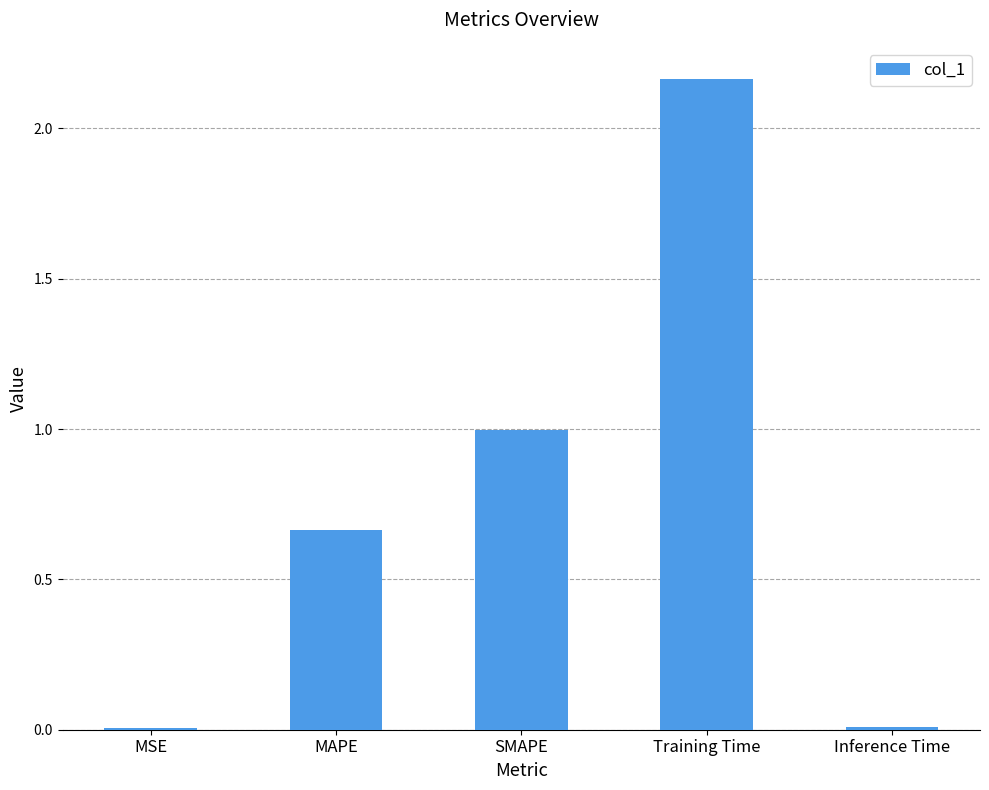

What is the value of the 3rd bar from the left?

1.0